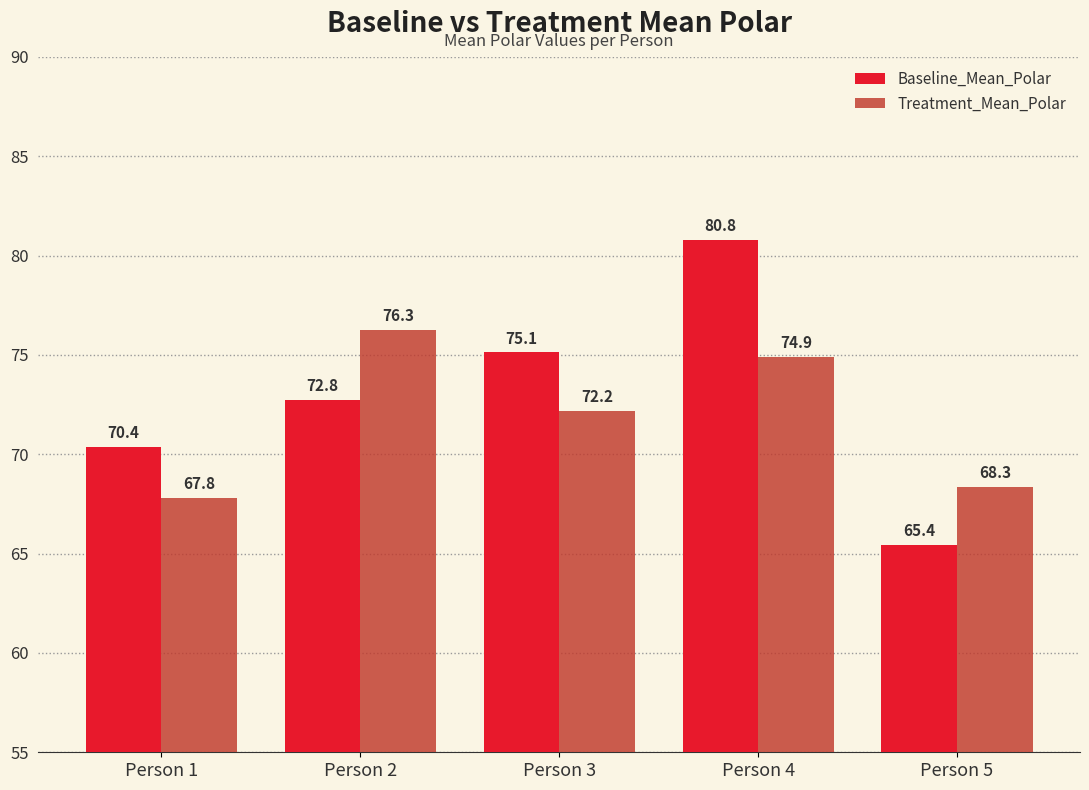

At Person 4, list the series in order from largest to smallest.

Baseline_Mean_Polar, Treatment_Mean_Polar